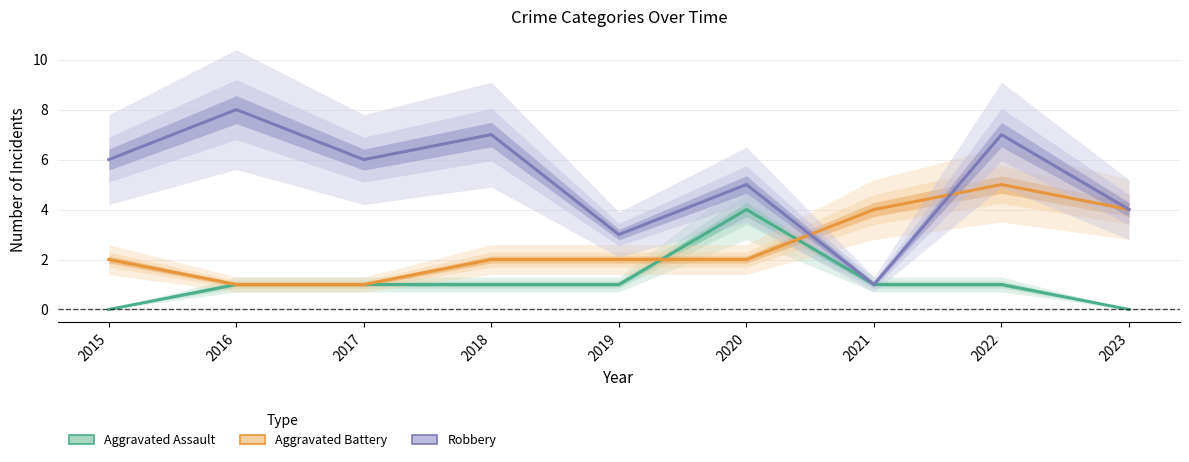

What is the total value across all series at 2021?

6